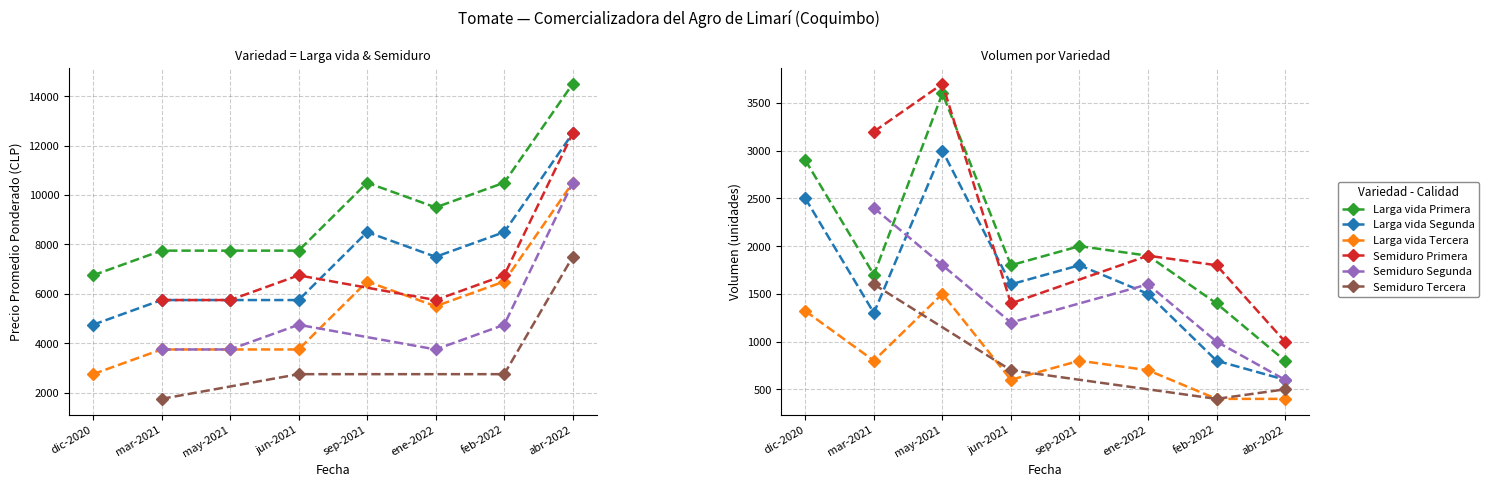

Is it true that Precio promedio ponderado equals 4668 at 2021-06-02?

False